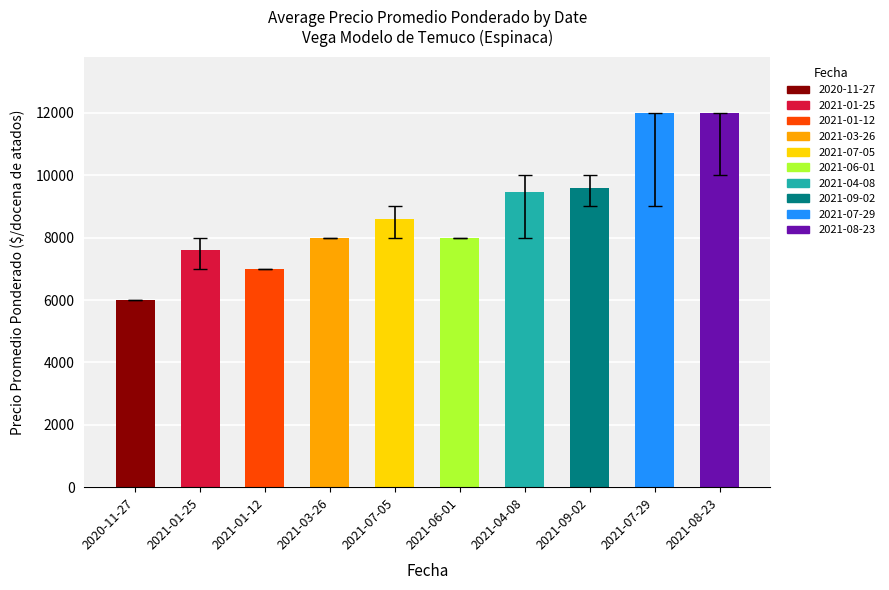

How many categories are shown in the chart?

10